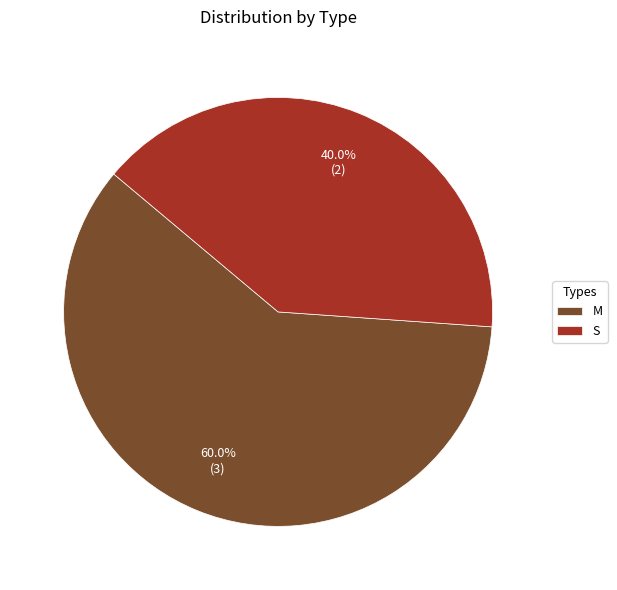

Does M represent more than half of the total?

Yes